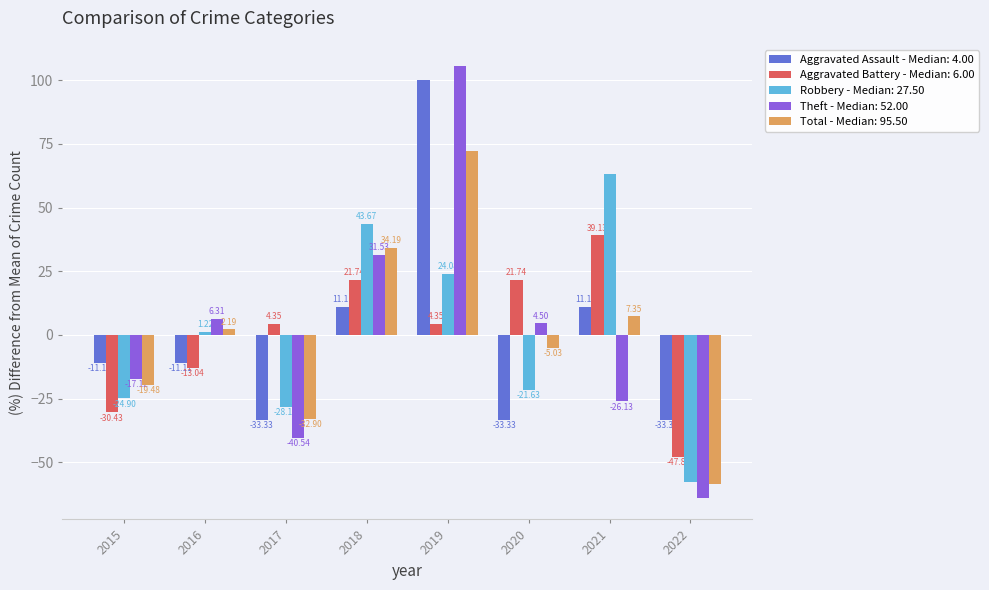

What is the total value across all series at 2018?

142.2